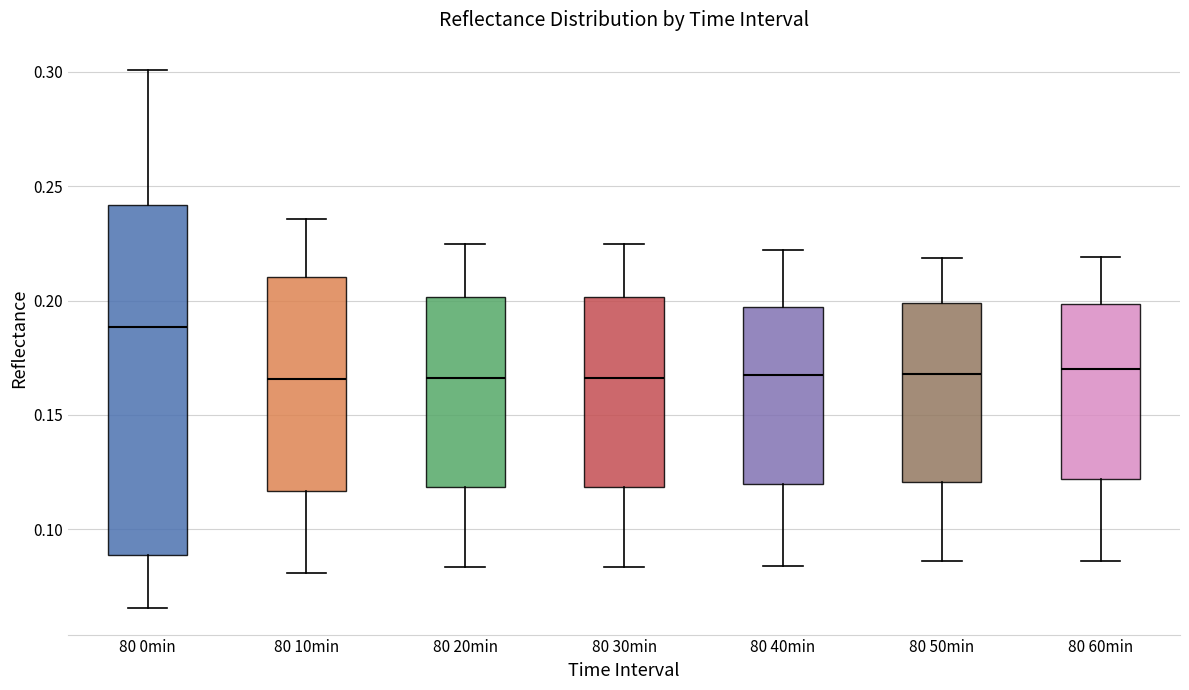

Which box has the highest median line?

80 0min